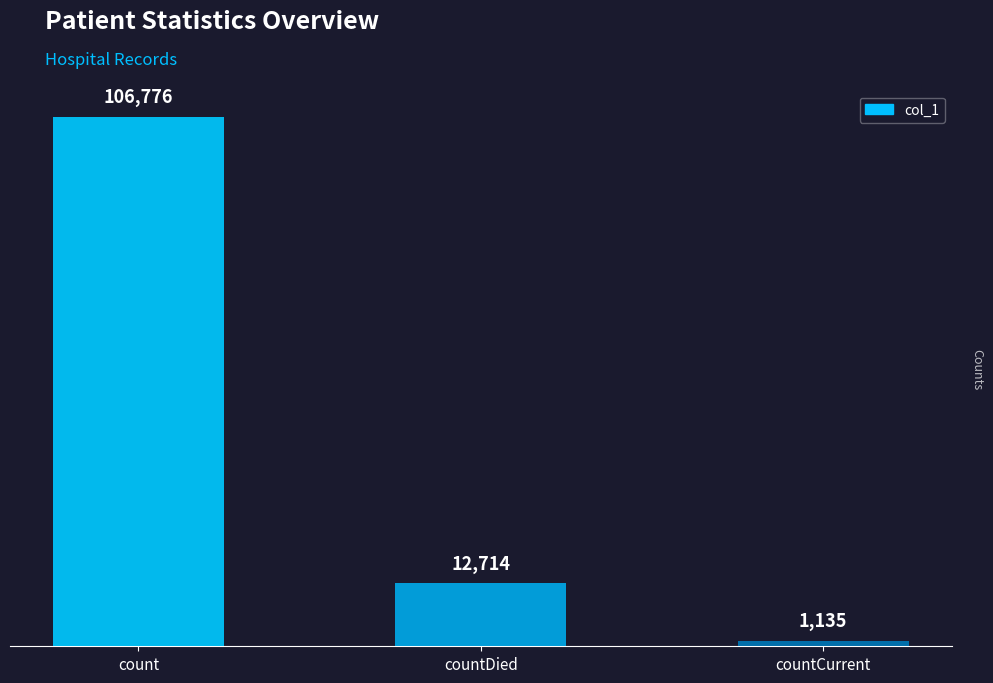

What value does the data have at countDied, to the nearest 10?

12710